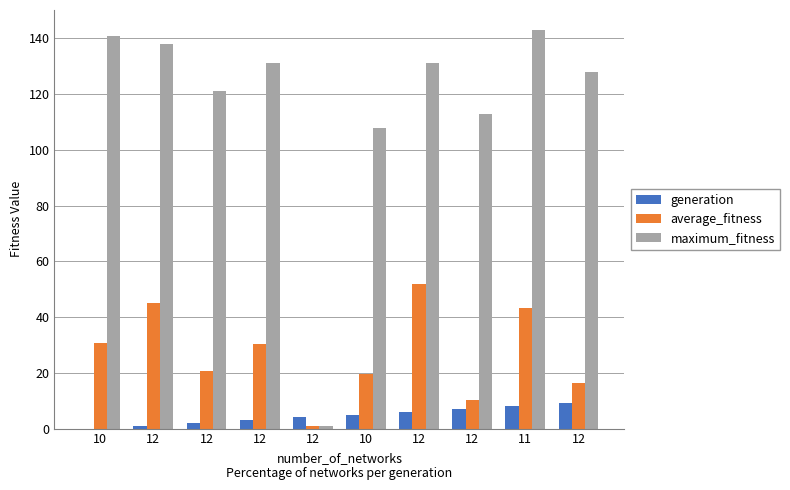

At which label does average_fitness first exceed 30?

10